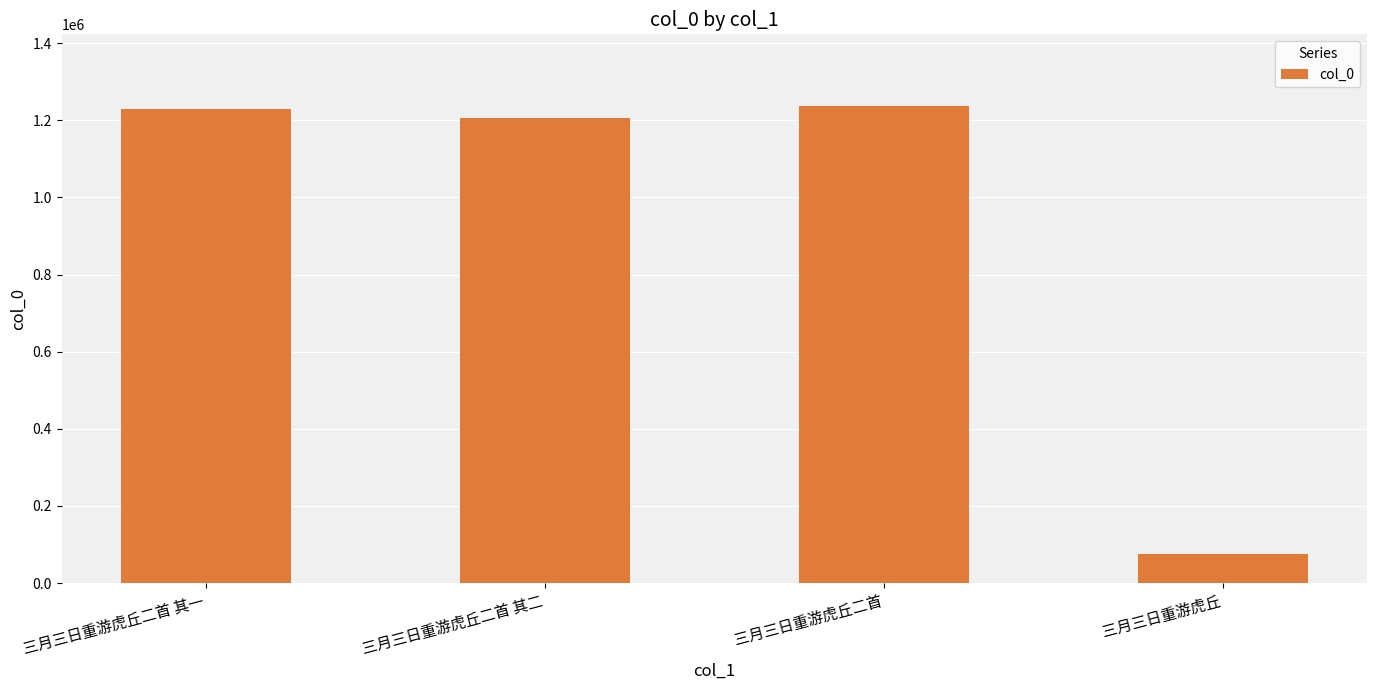

What value does the data have at 三月三日重游虎丘二首?

1237165